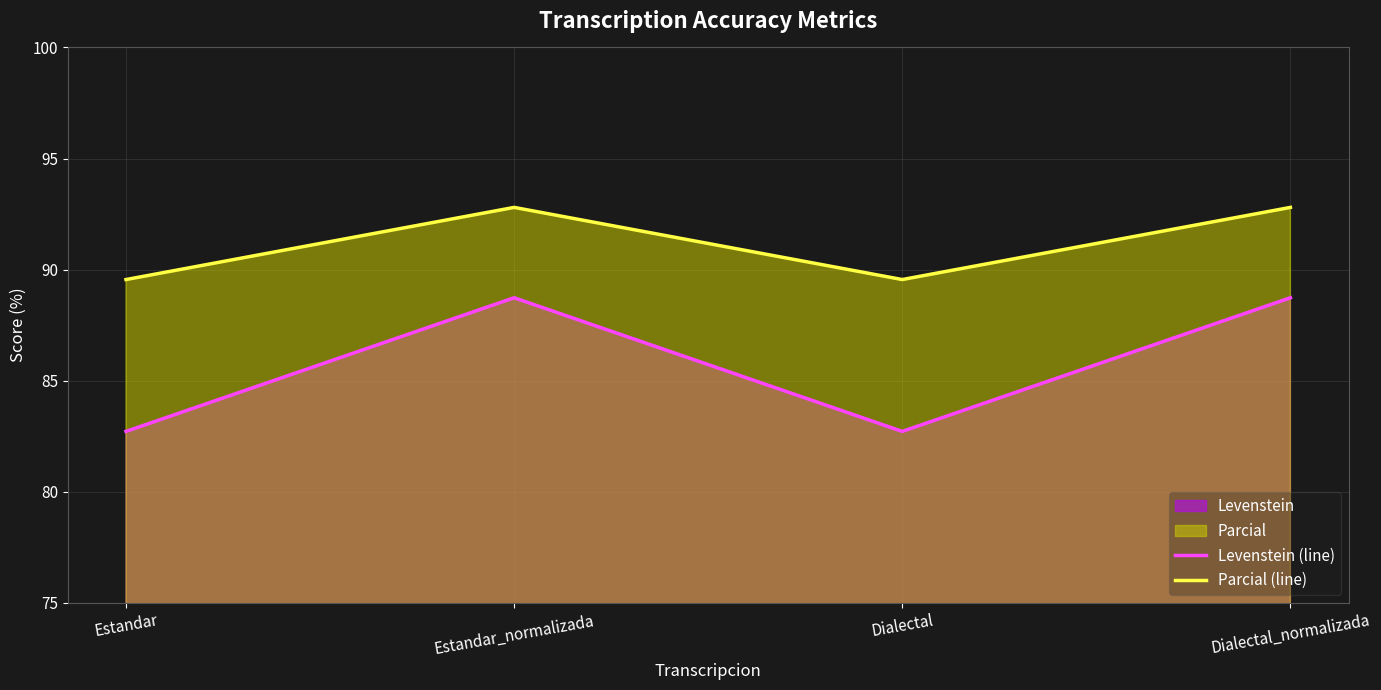

At Dialectal_normalizada, list the series in order from largest to smallest.

Parcial (line), Levenstein (line)